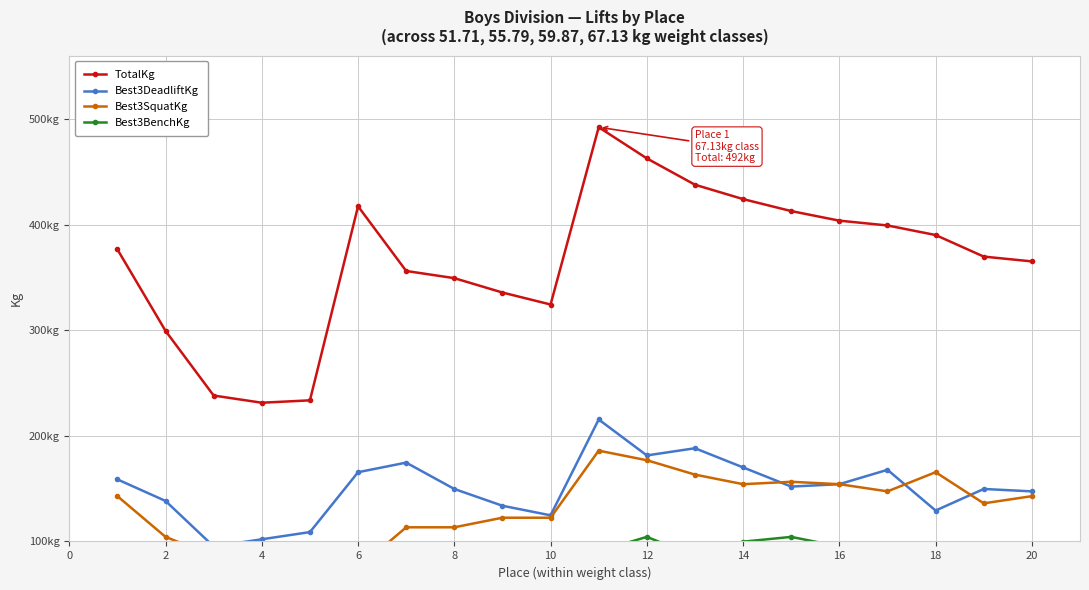

Which category has the lowest value across all series?

6